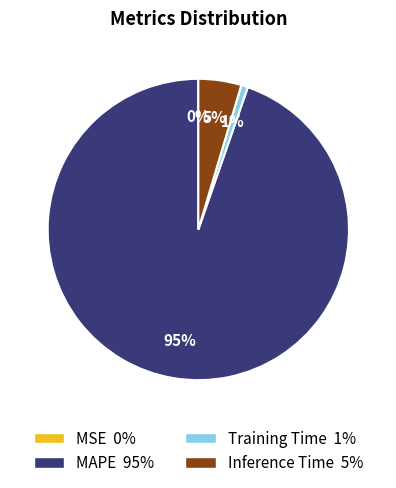

To the nearest percent, what is the average slice percentage?

25%